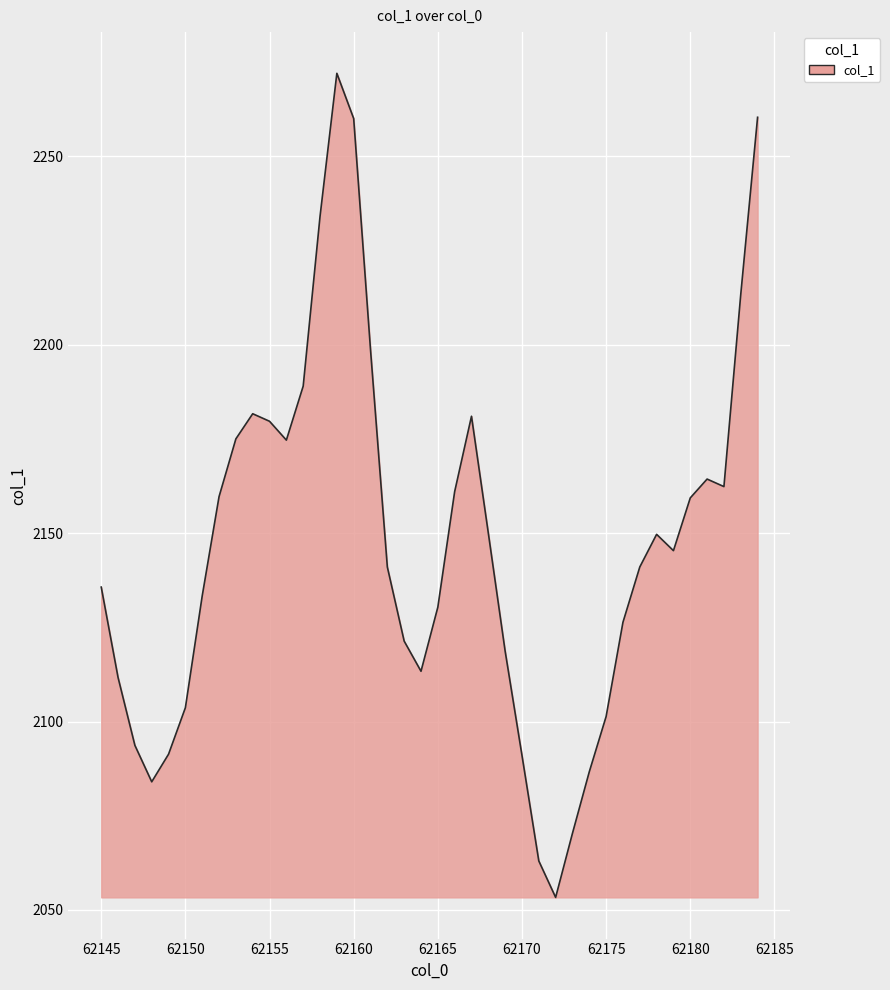

What is the greatest value displayed?

2272.0